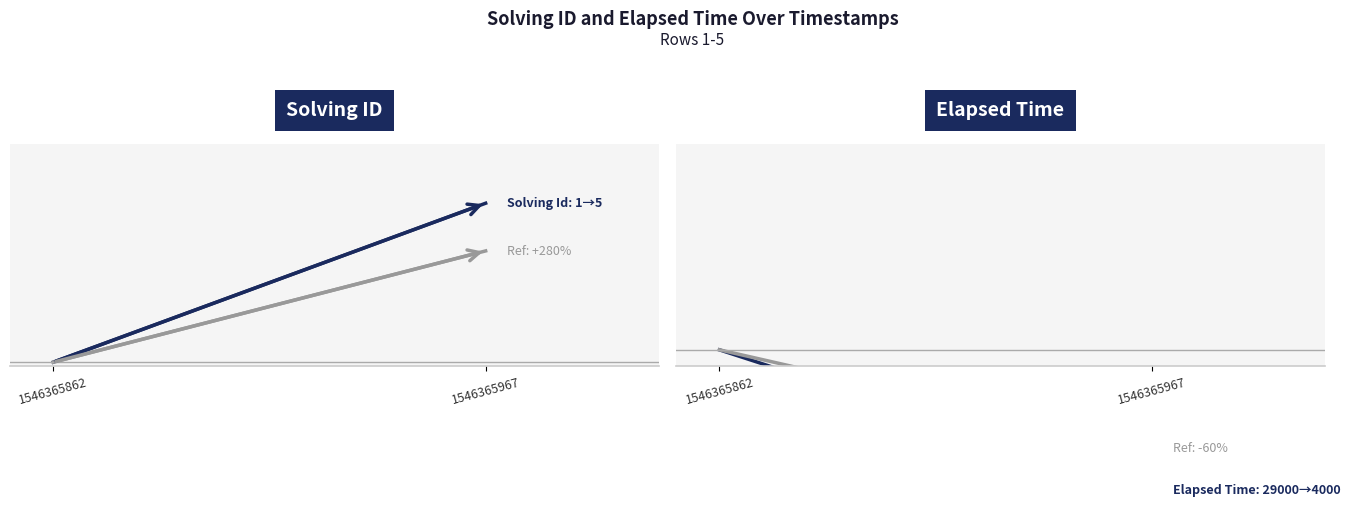

At which label does solving_id_ref reach its peak?

1546365967